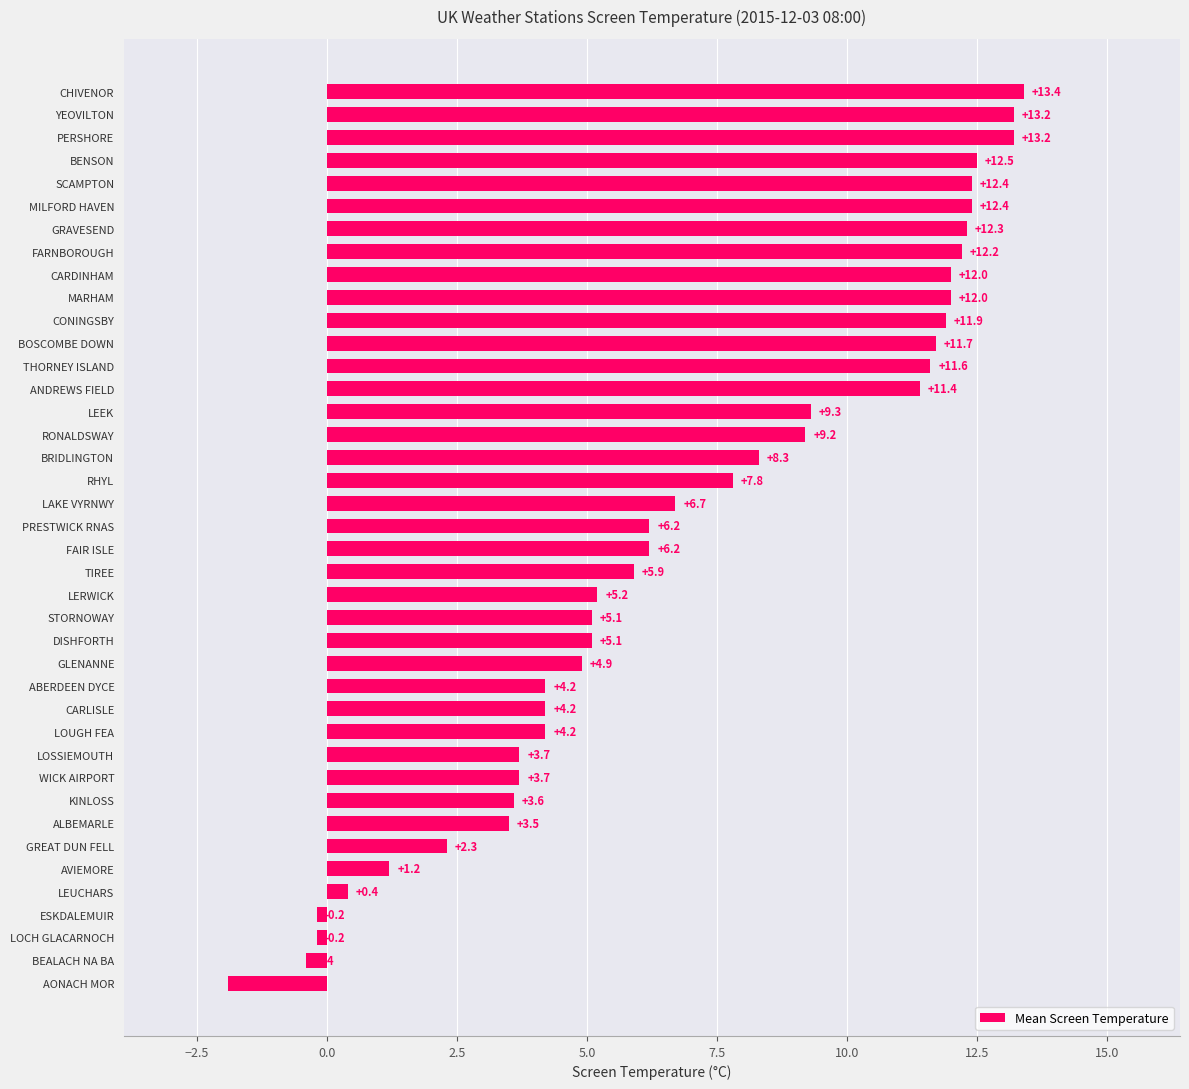

What value does the data have at RHYL?

7.8